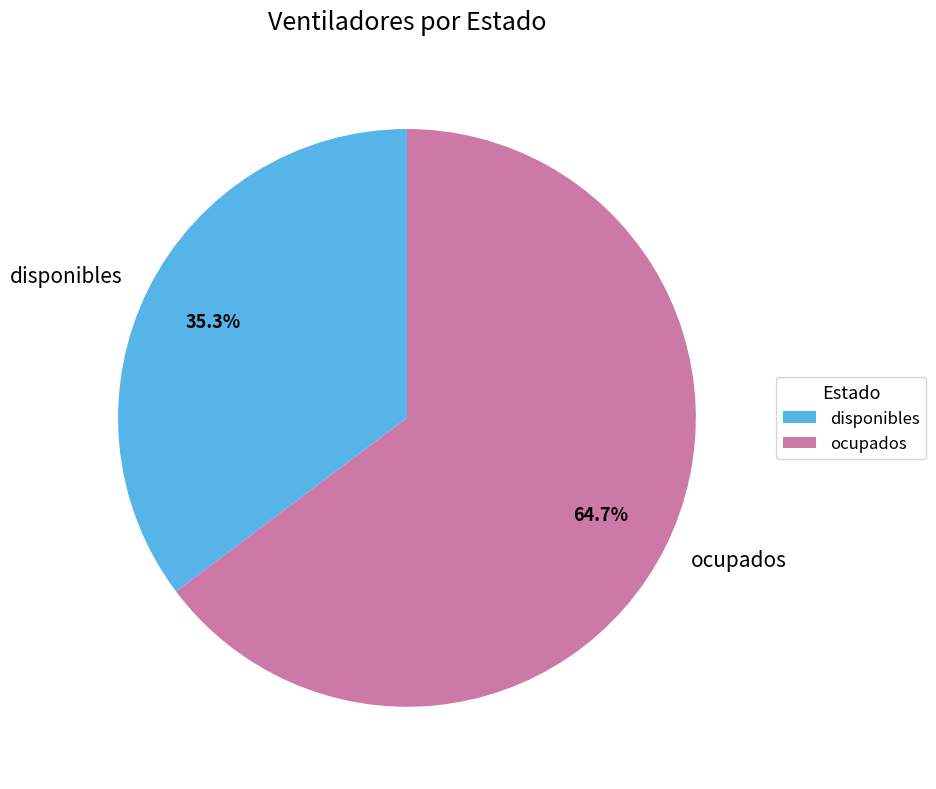

Which slice is the smallest?

disponibles